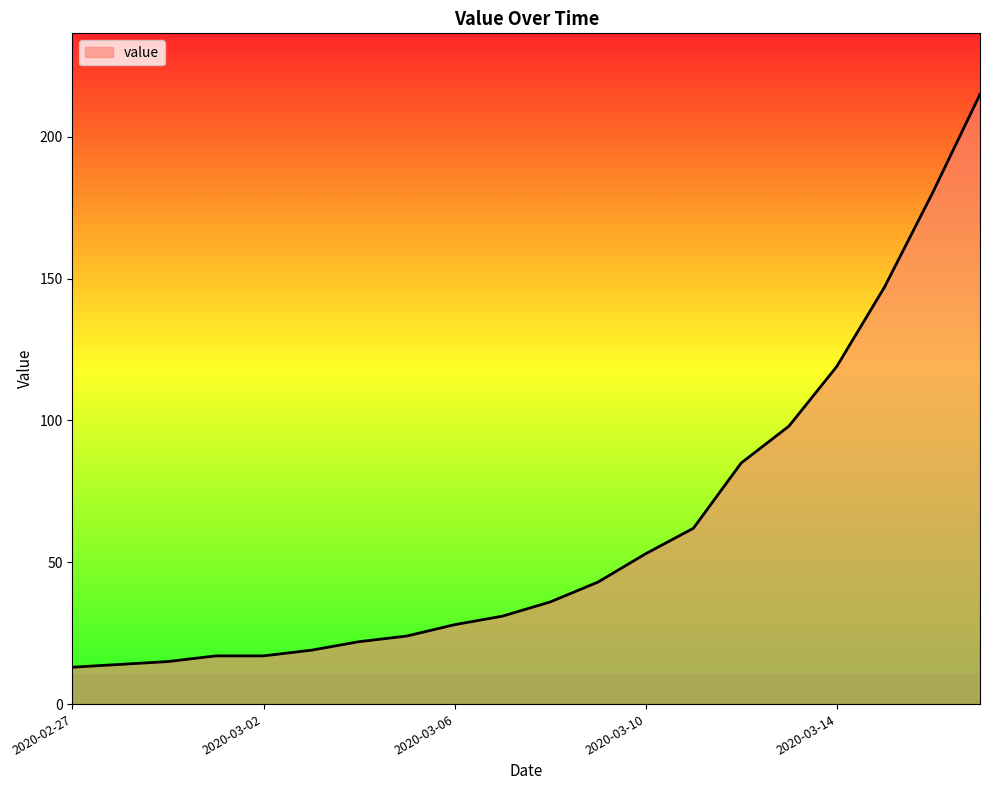

What is the maximum value shown in the chart?

215